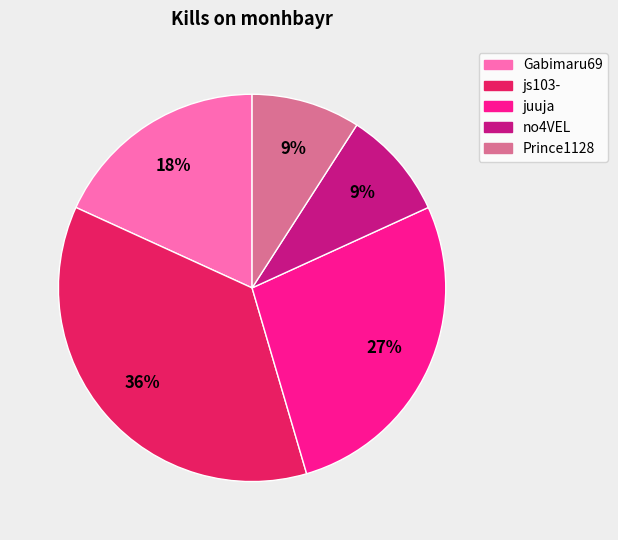

To the nearest percent, what is the difference between the largest and smallest slice percentages?

27%